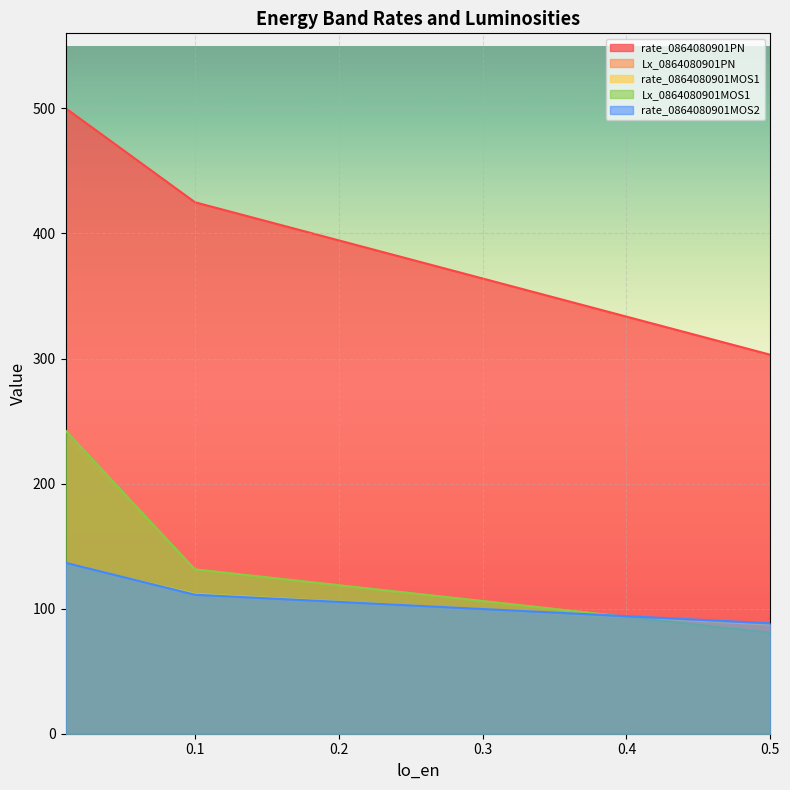

What are all the series names shown in the legend?

rate_0864080901PN, Lx_0864080901PN, rate_0864080901MOS1, Lx_0864080901MOS1, rate_0864080901MOS2